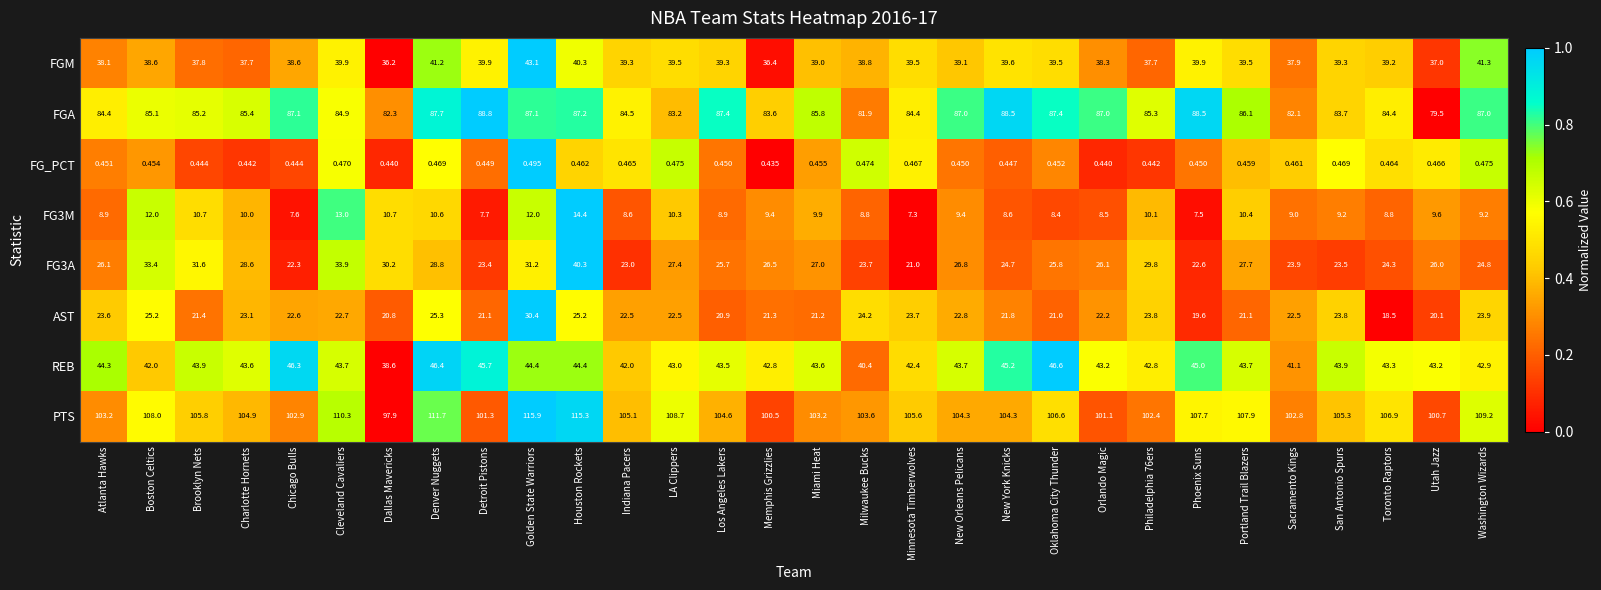

Where does the FG3M series first go above 9?

Boston Celtics